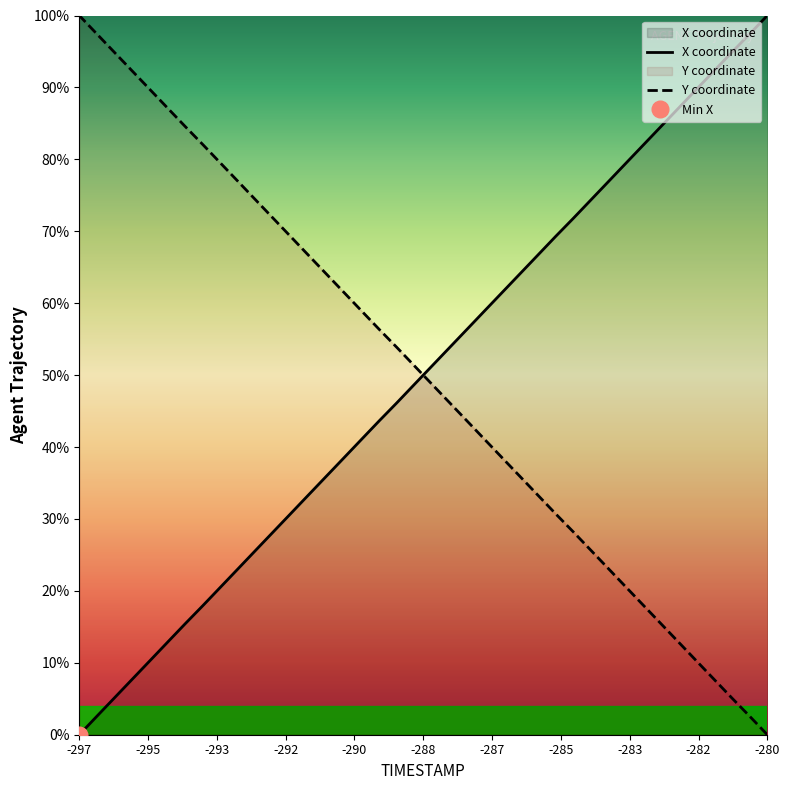

How many intersections are there between X and Y?

1